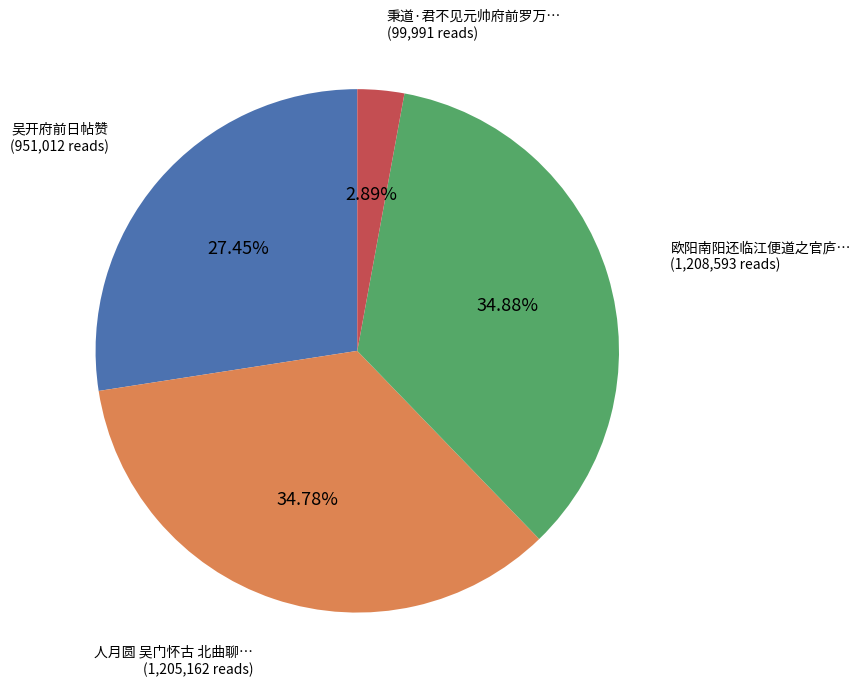

Does any single category account for the majority?

No